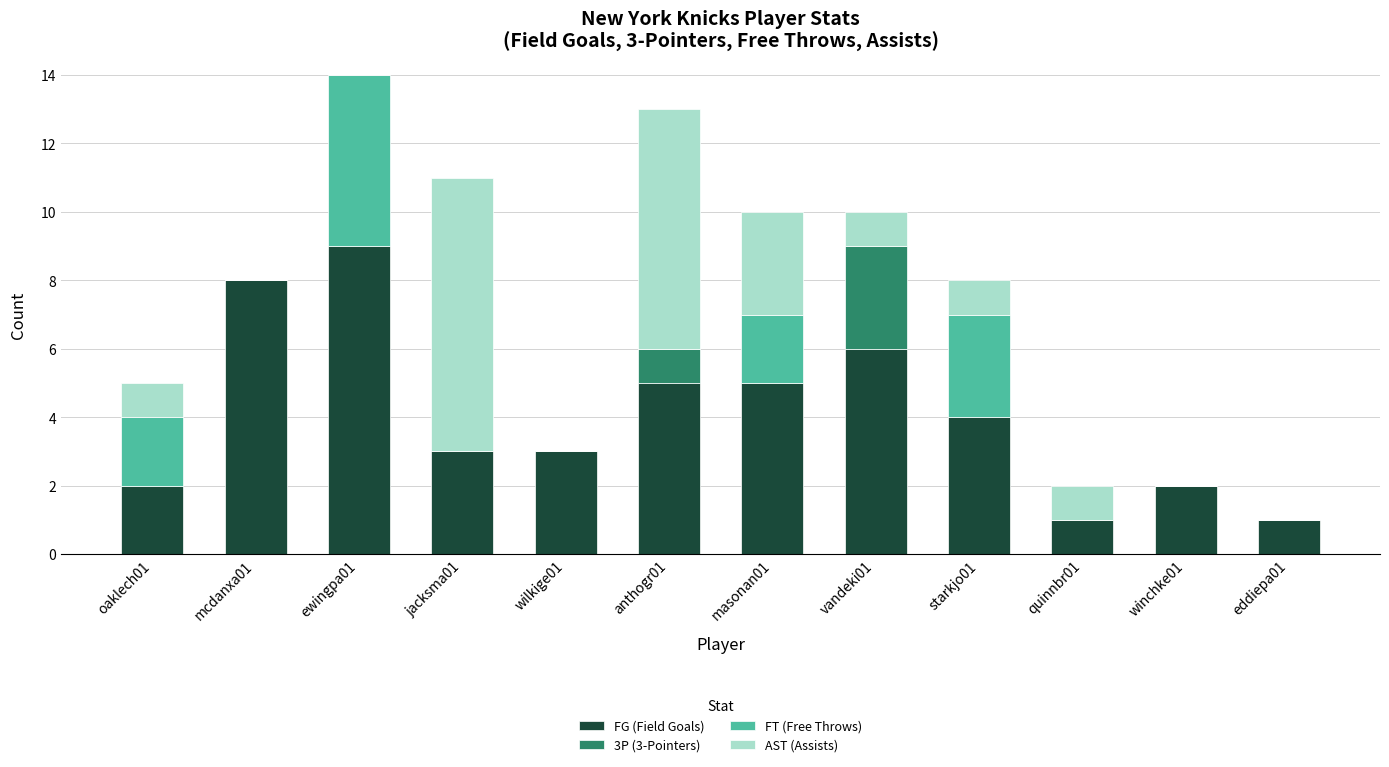

How many data points does each series have?

12